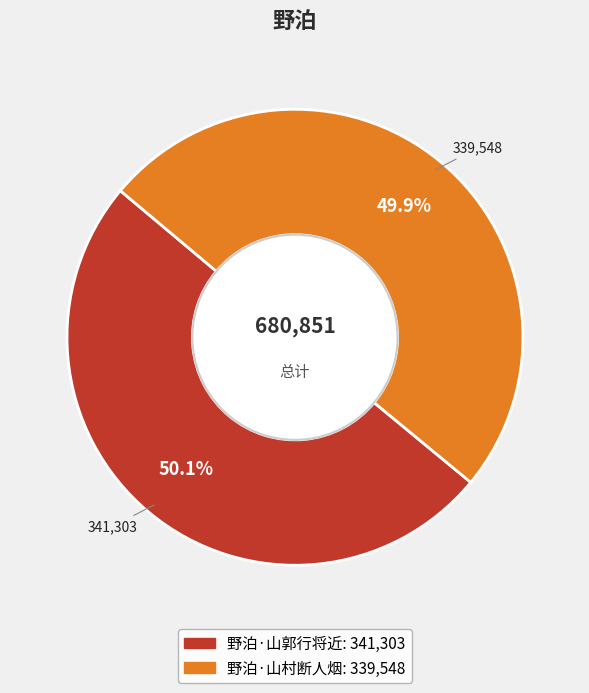

How many segments does this pie chart have?

2